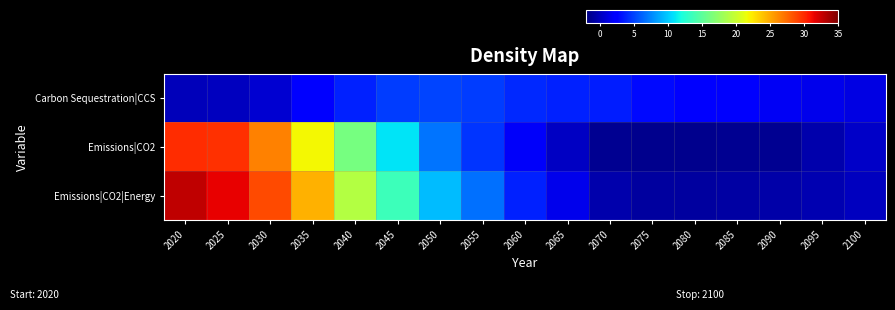

Reading left to right, extract all data points from this chart.

Carbon Sequestration|CCS: 2020=0.0	2025=0.1	2030=0.7	2035=2.4	2040=3.9	2045=4.8	2050=5.2	2055=4.8	2060=4.1	2065=3.9	2070=3.7	2075=3.1	2080=2.4	2085=2.1	2090=1.8	2095=1.5	2100=1.2
Emissions|CO2: 2020=29.9	2025=29.8	2030=26.6	2035=22.0	2040=16.2	2045=10.9	2050=6.9	2055=4.5	2060=2.0	2065=0.2	2070=-1.3	2075=-1.5	2080=-1.5	2085=-1.4	2090=-1.3	2095=-0.5	2100=0.4
Emissions|CO2|Energy: 2020=32.9	2025=31.7	2030=28.7	2035=24.6	2040=19.1	2045=13.6	2050=9.5	2055=6.8	2060=3.9	2065=1.5	2070=-0.5	2075=-0.9	2080=-0.8	2085=-0.8	2090=-0.7	2095=-0.3	2100=0.1